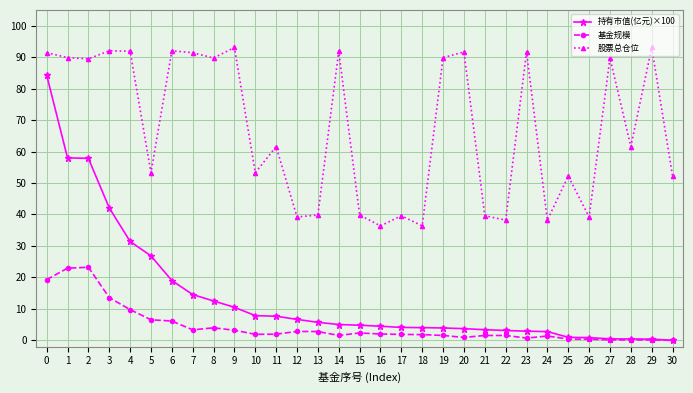

The value of 持有市值(亿元)×100 at 3 is 59.5. True or false?

False